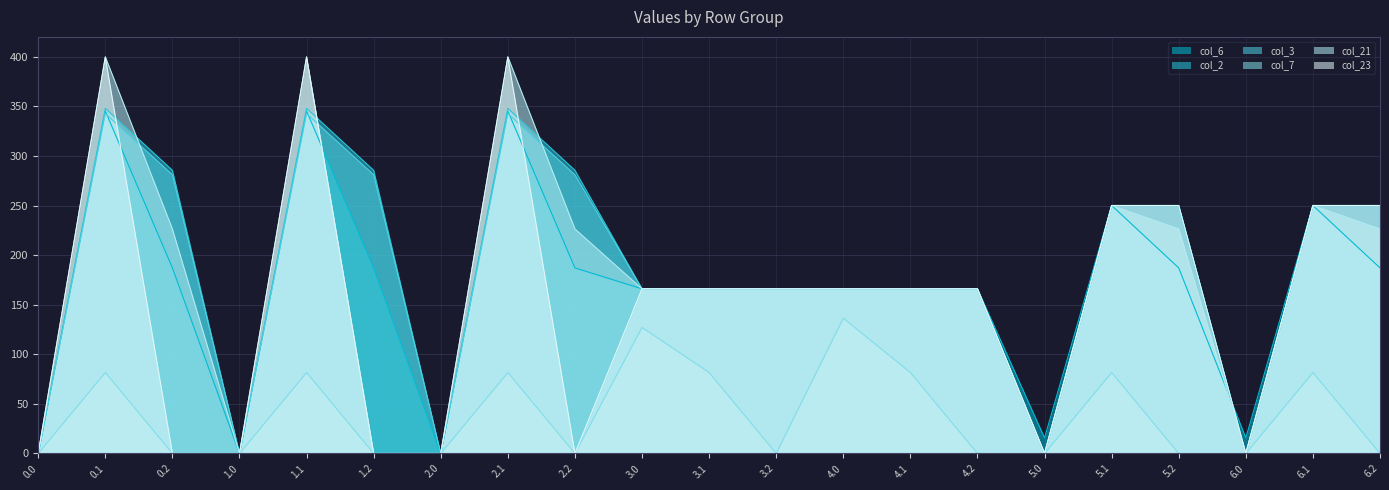

Which series has the largest total across all categories?

col_2